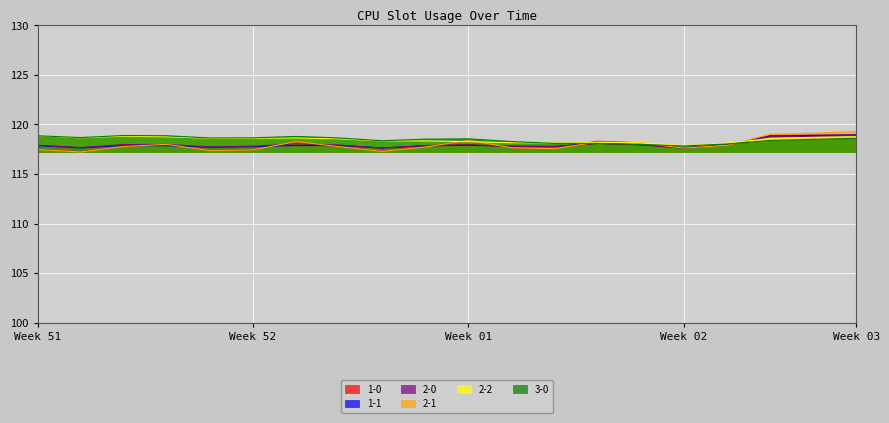

What is the approximate value of 2-1 at 2?

117.2